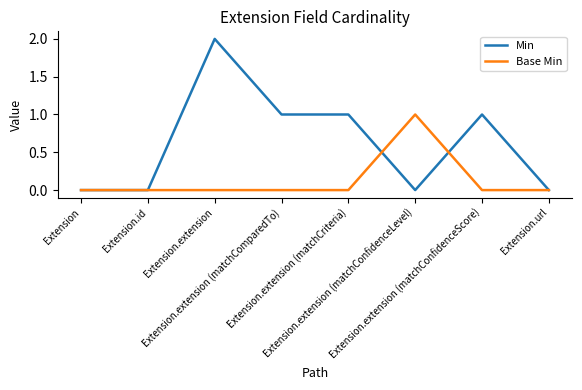

List the series in order of their overall mean, lowest first.

Base Min, Min